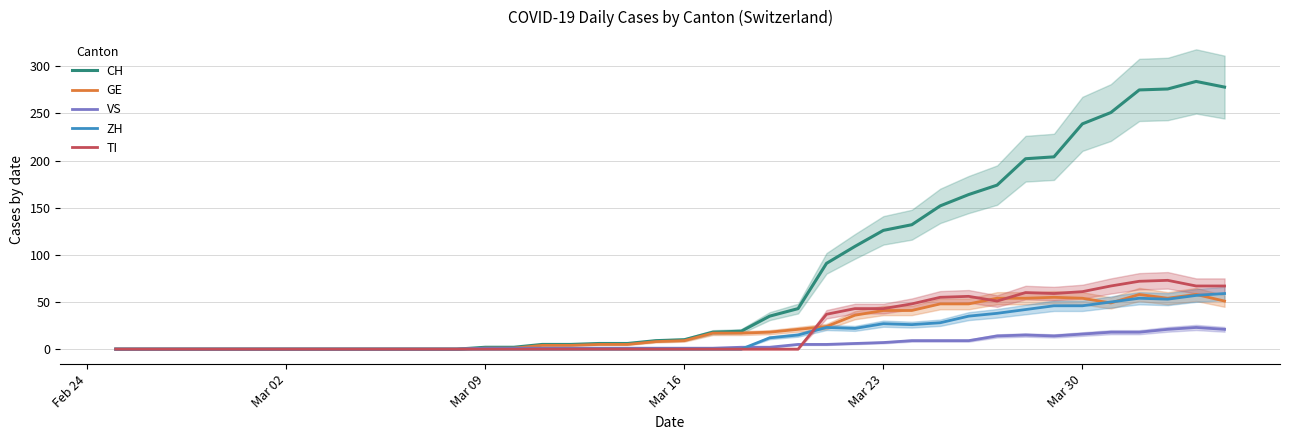

What is the highest value of the CH series?

284